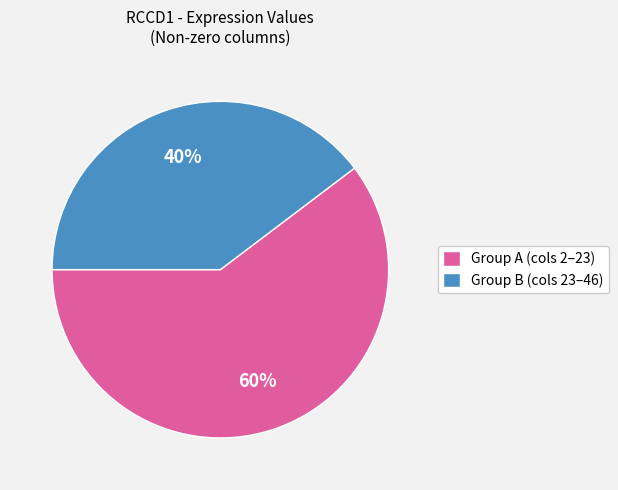

What is the ratio of the value at Group A (cols 2–23) to the value at Group B (cols 23–46)?

1.5